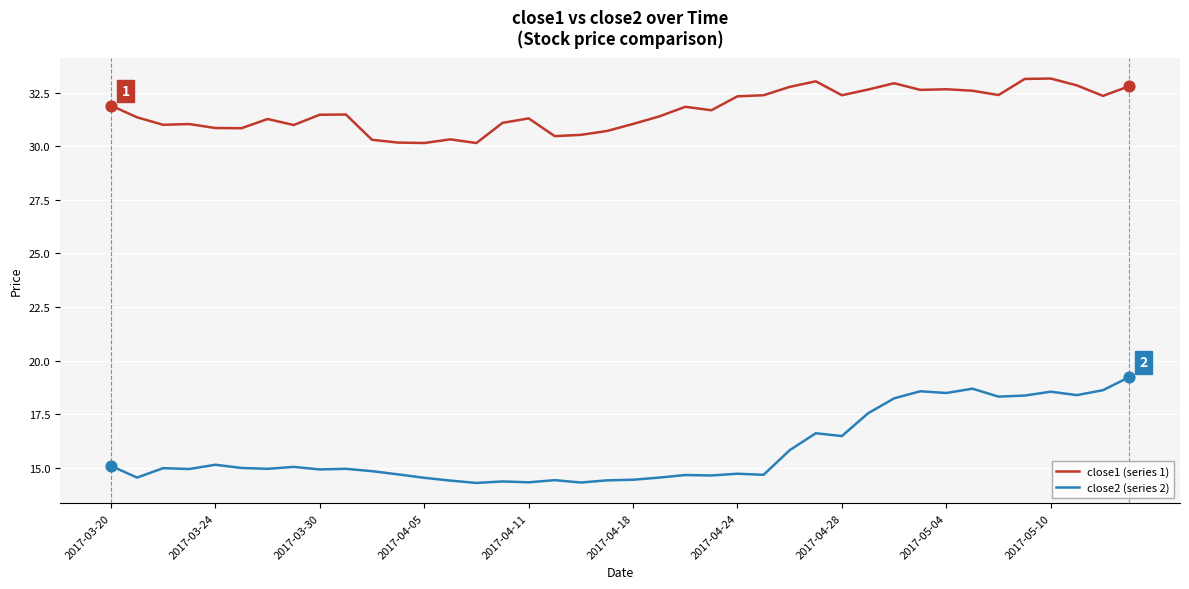

What are all the series names shown in the legend?

close1 (series 1), close2 (series 2)